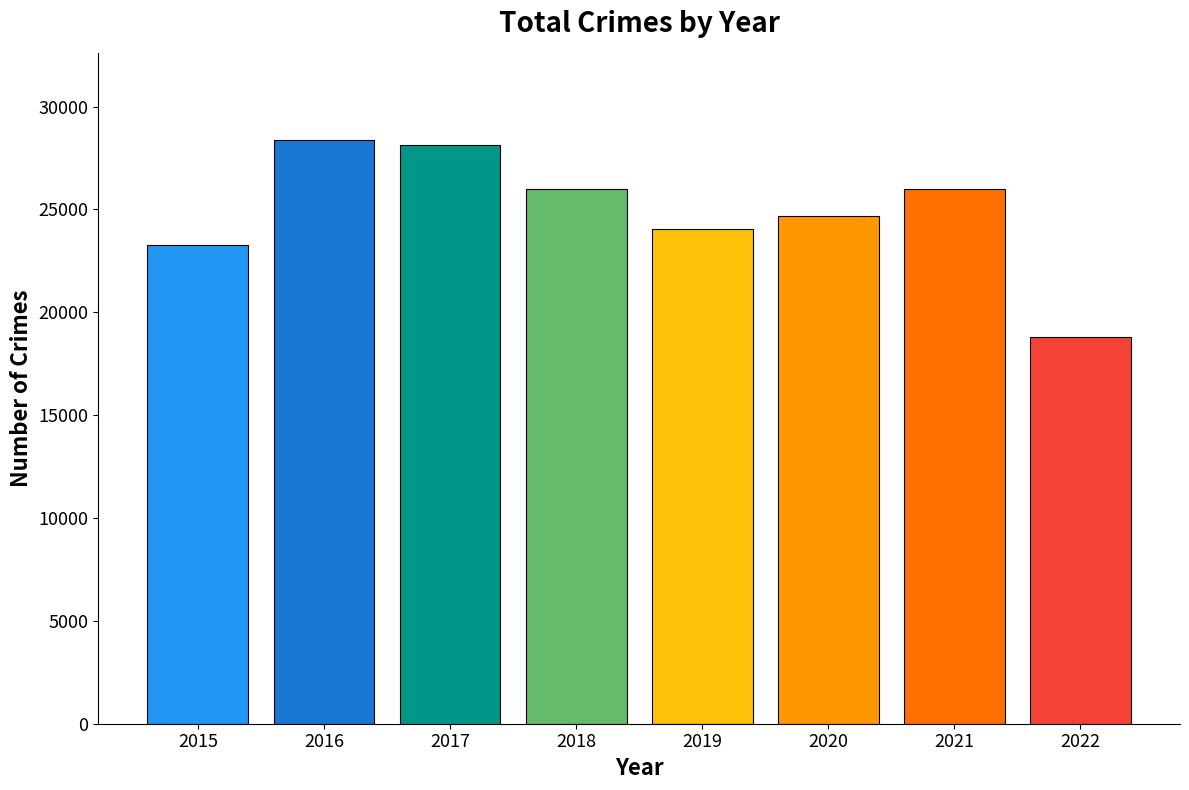

What is the ratio of the value at 2020 to the value at 2018?

0.9